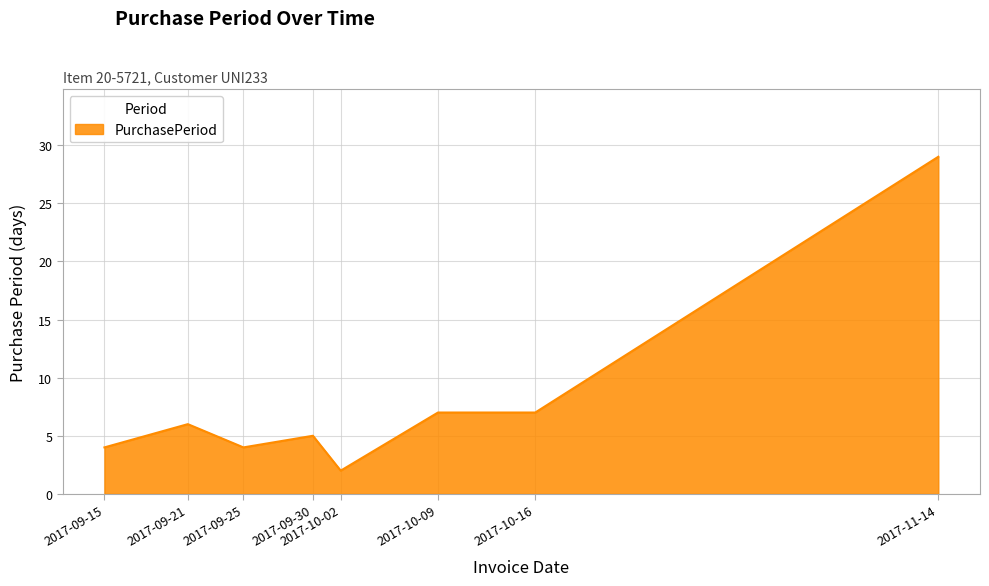

What is the difference between the maximum and minimum values?

27